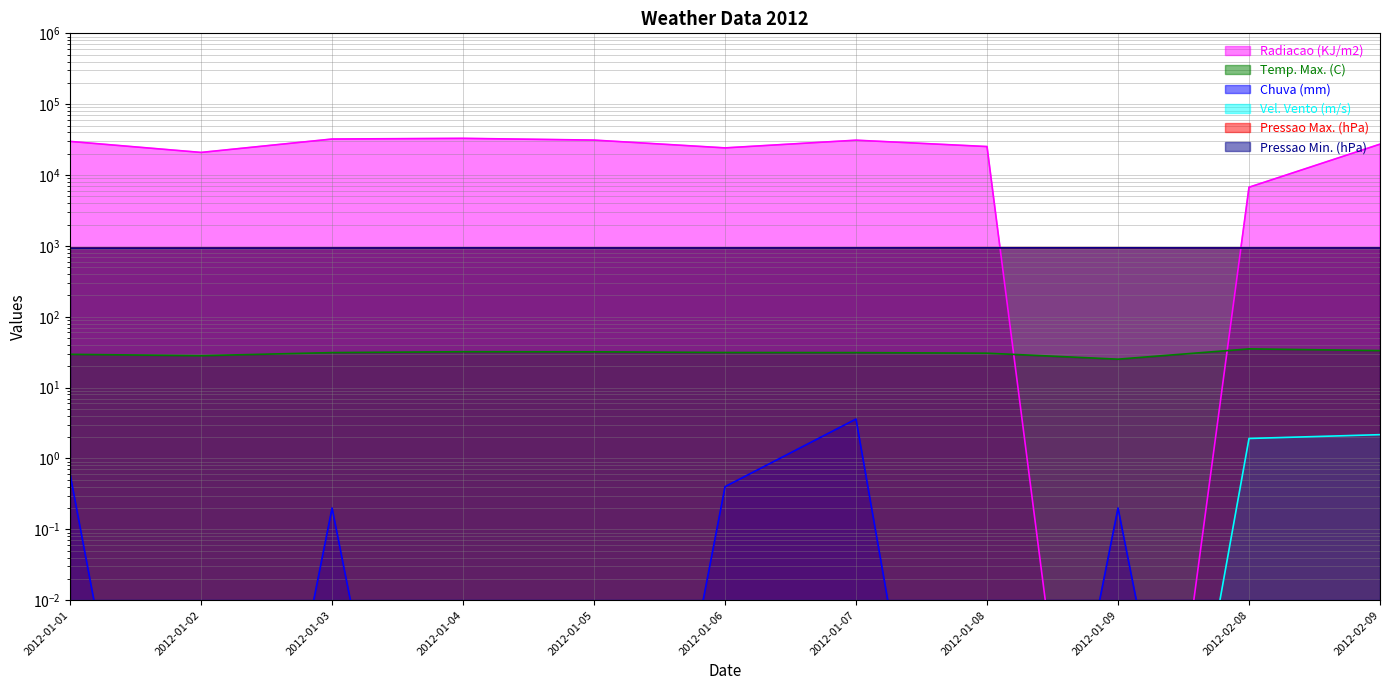

What is the sum of all Radiacao (KJ/m2) values?

261405.9